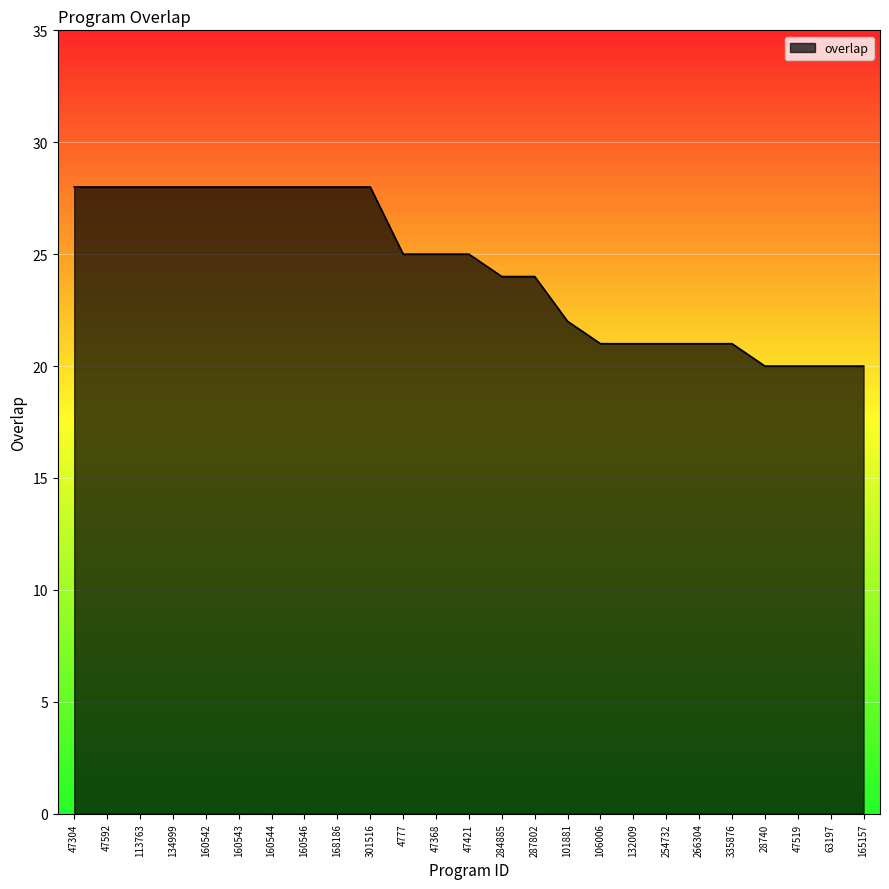

What position from the right is 254732?

7